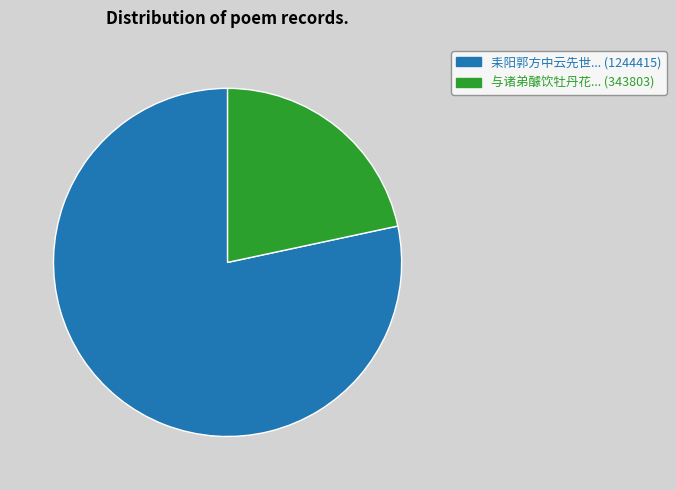

Is there a majority slice in this chart?

Yes